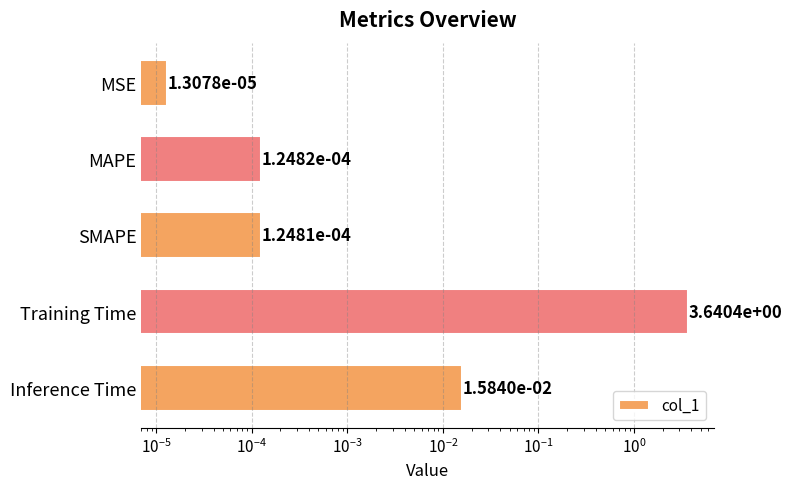

The value at SMAPE is 0.0. True or false?

False